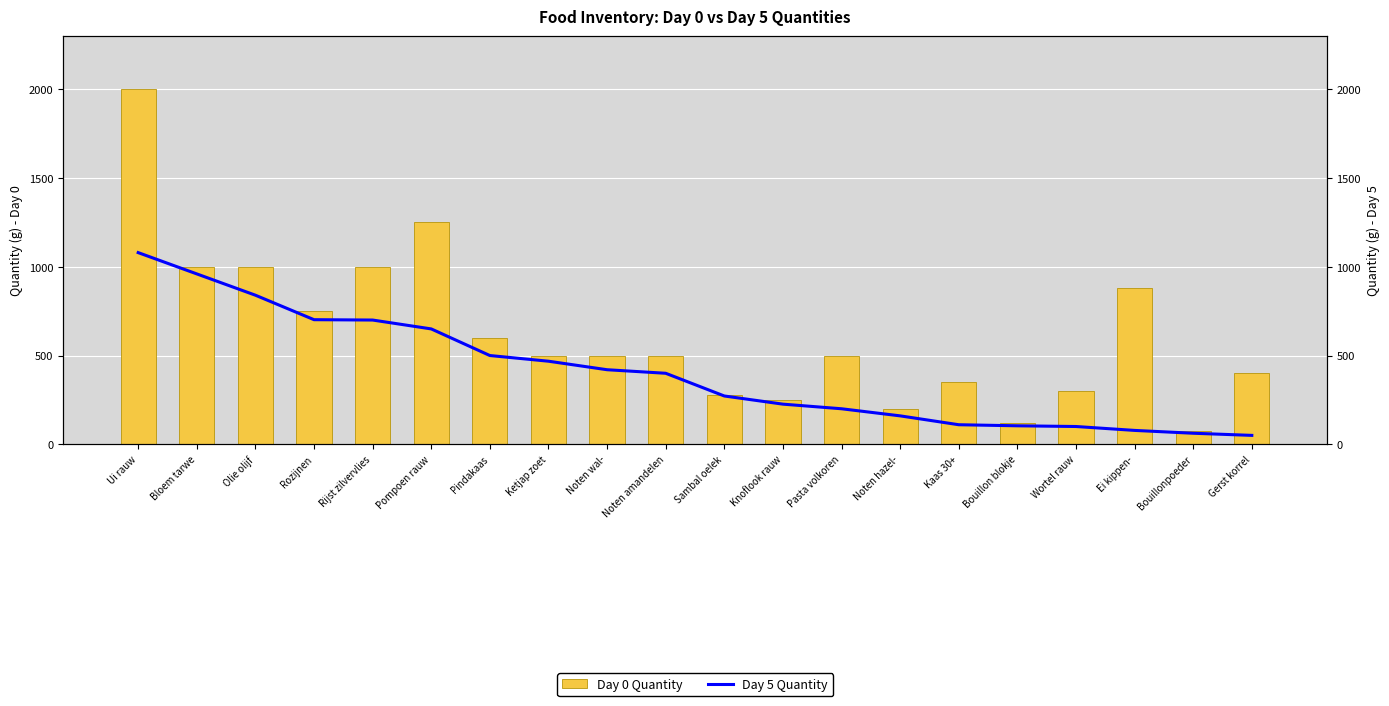

What position from the right is Ui rauw?

20